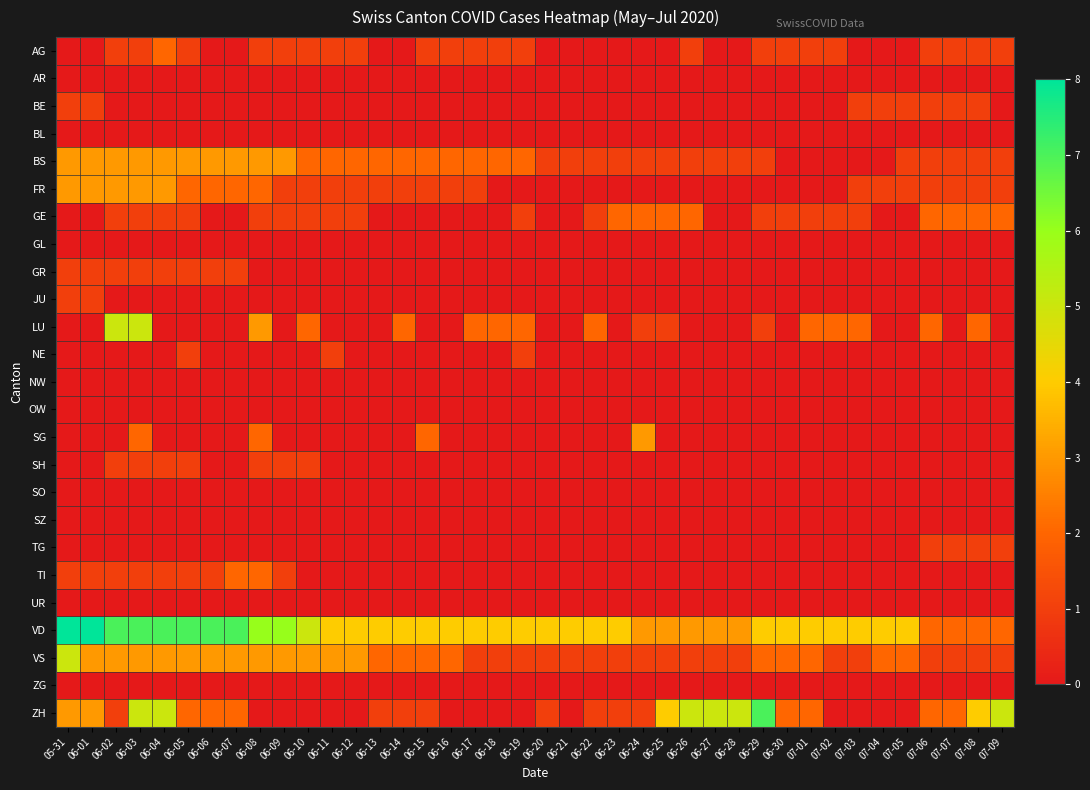

What is the total value across all series at 06-28?

10